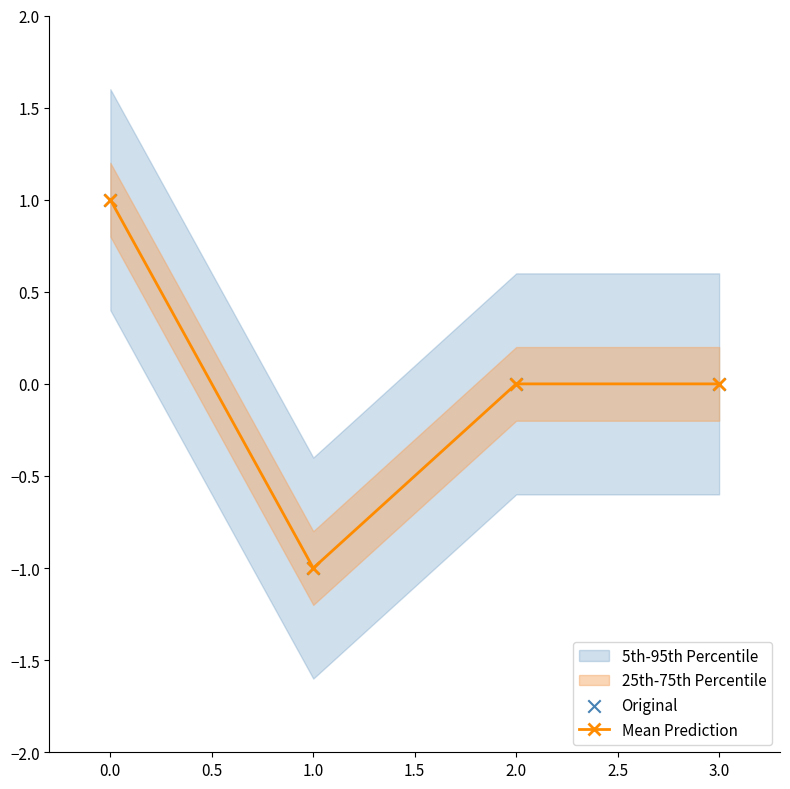

How many interior local valleys does the Mean Prediction series have?

1